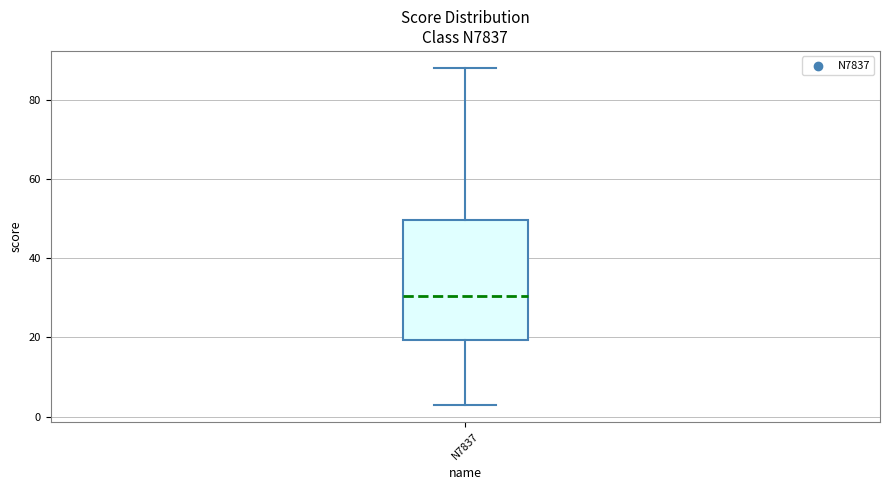

Where does the upper whisker of the box for N7837 end on the y-axis? The values are not printed on the chart, so give them approximately, as read against the axis.

88